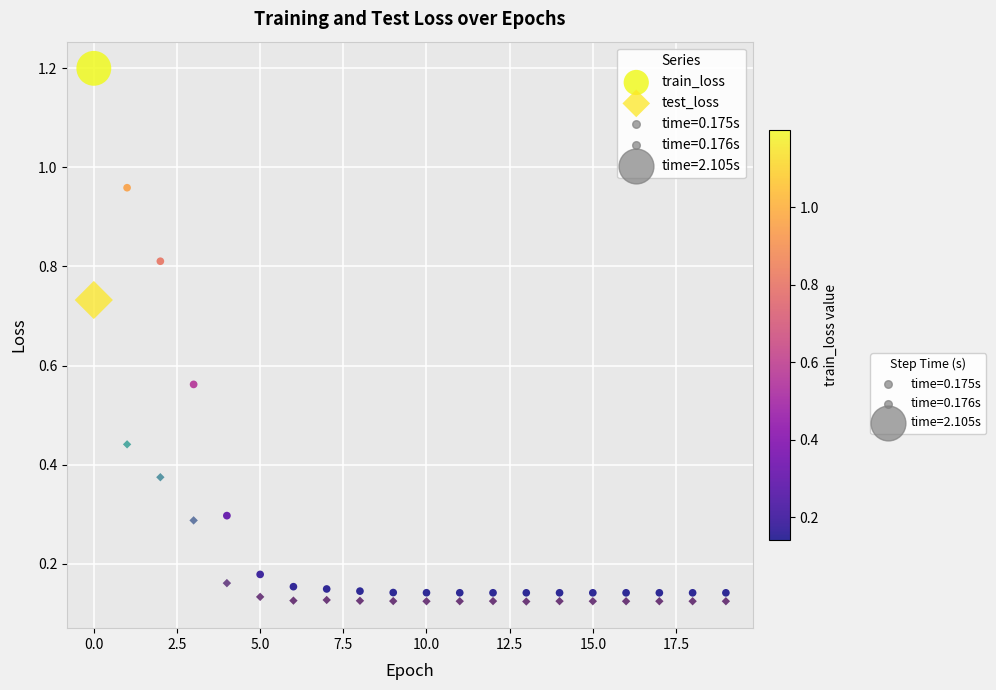

Across all data points, what is the range of Y values (max minus min)?

1.1